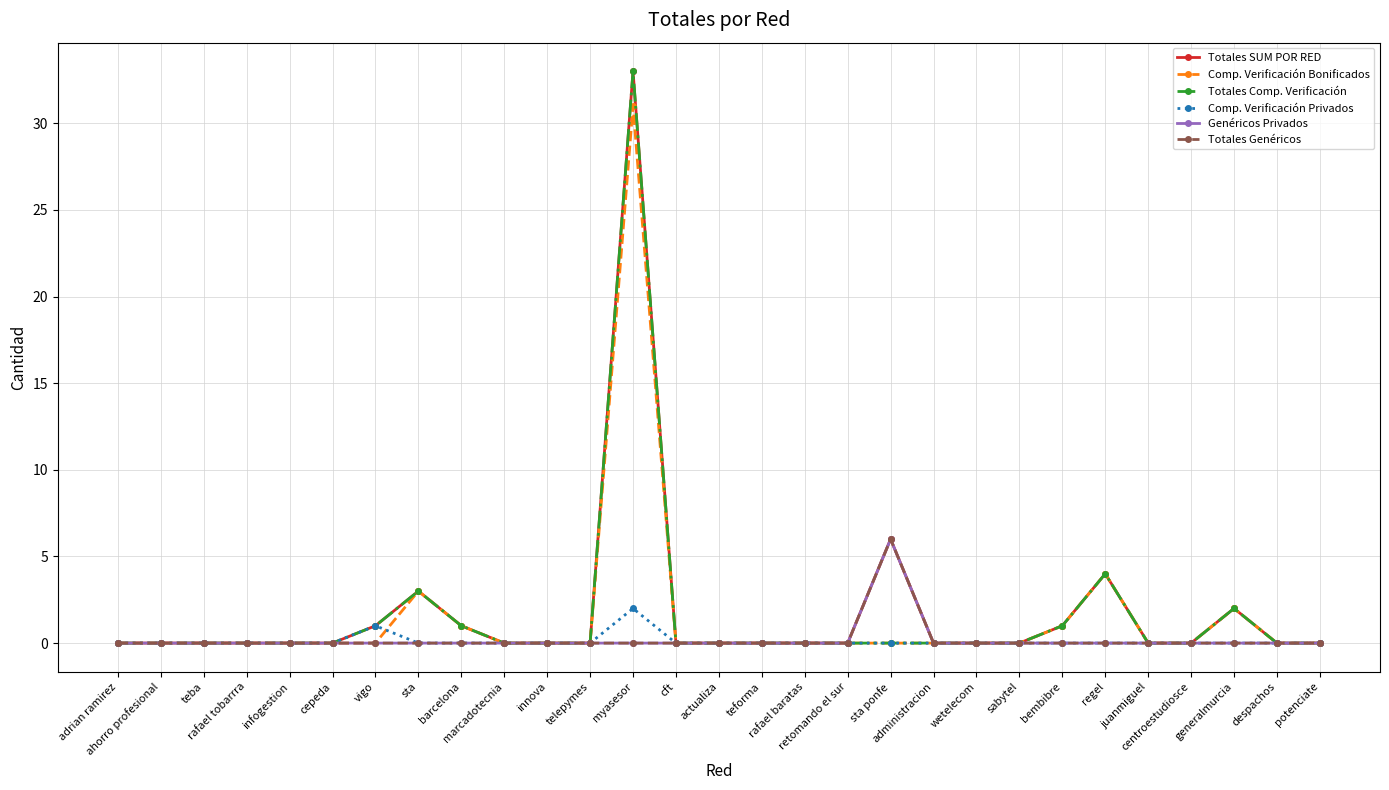

True or false: Genéricos Privados has a value of 4 at cft.

False